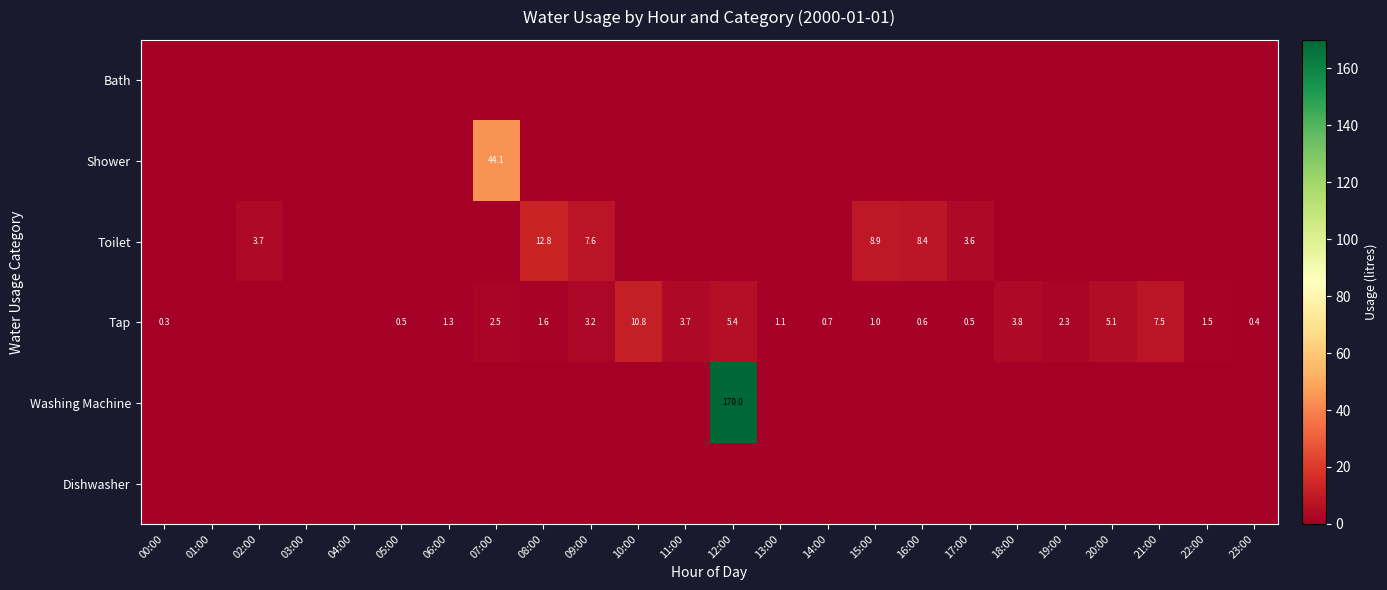

How many series are shown in this chart?

6